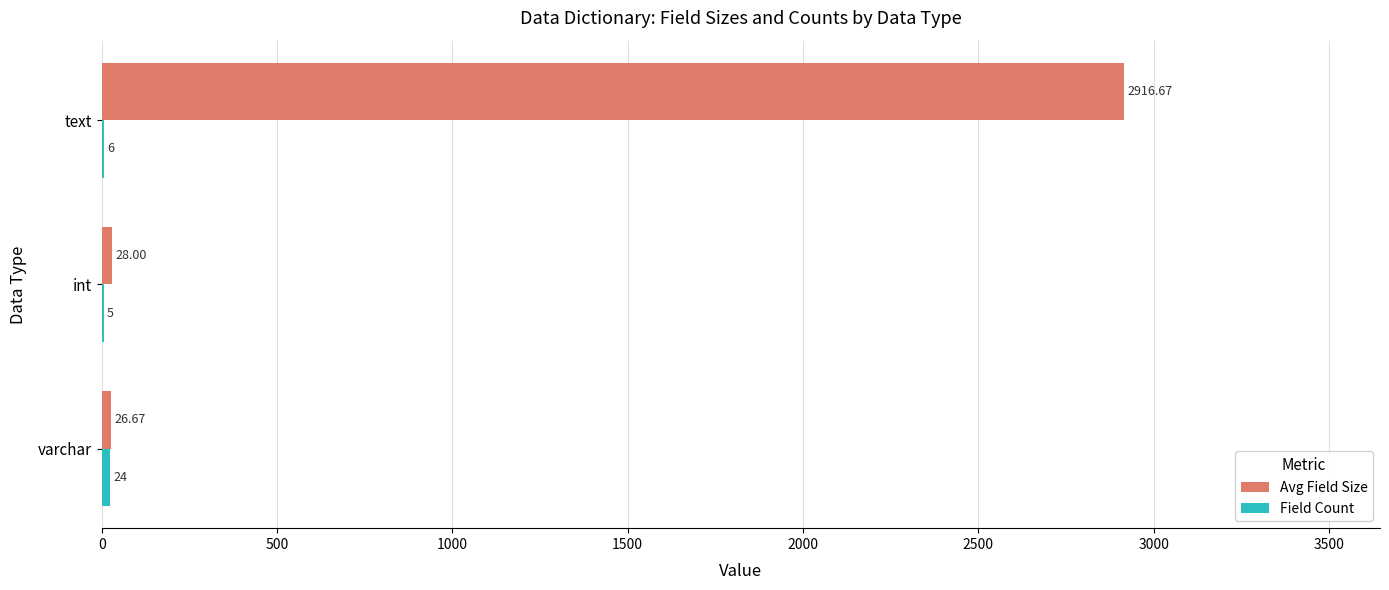

At which label is Avg Field Size closest to 1471?

int